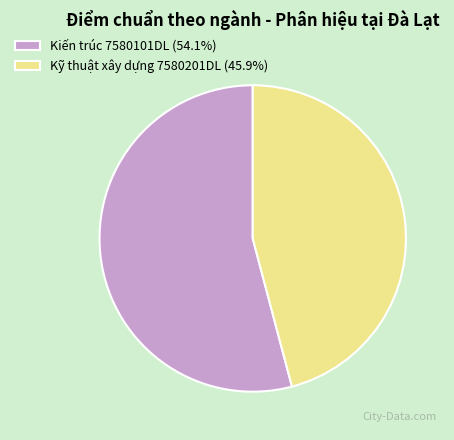

Do Kỹ thuật xây dựng 7580201DL (45.9%) and Kiến trúc 7580101DL (54.1%) together represent more than half of the pie?

Yes